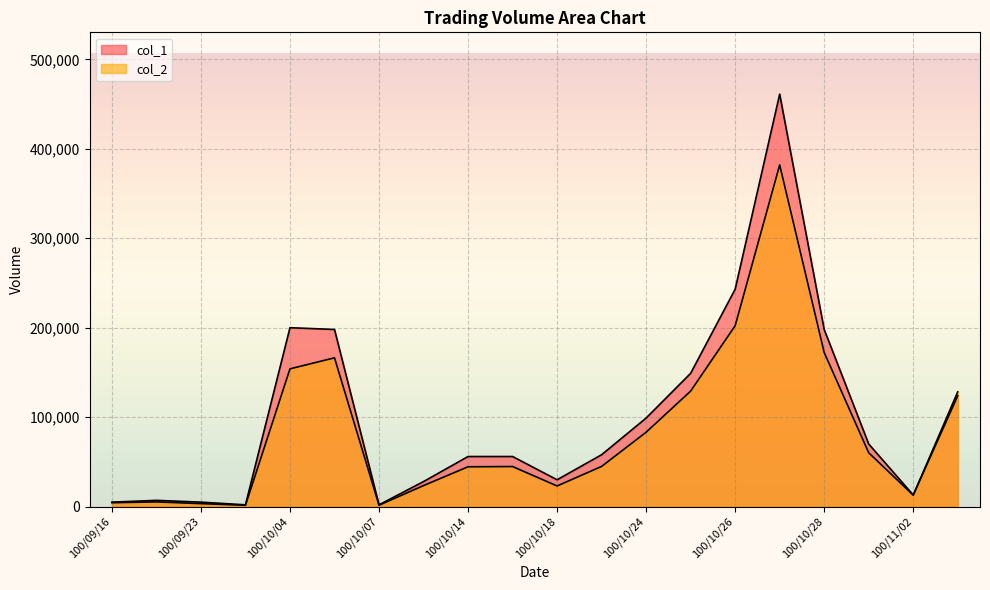

At which category does col_2 reach its first local valley?

100/09/29